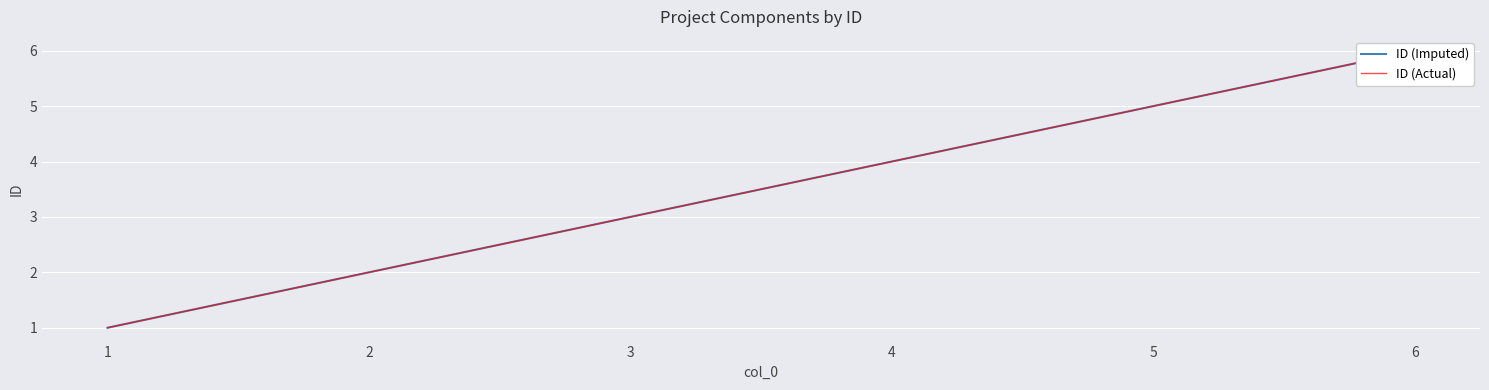

How many data points in ID (Imputed) are above 4?

2